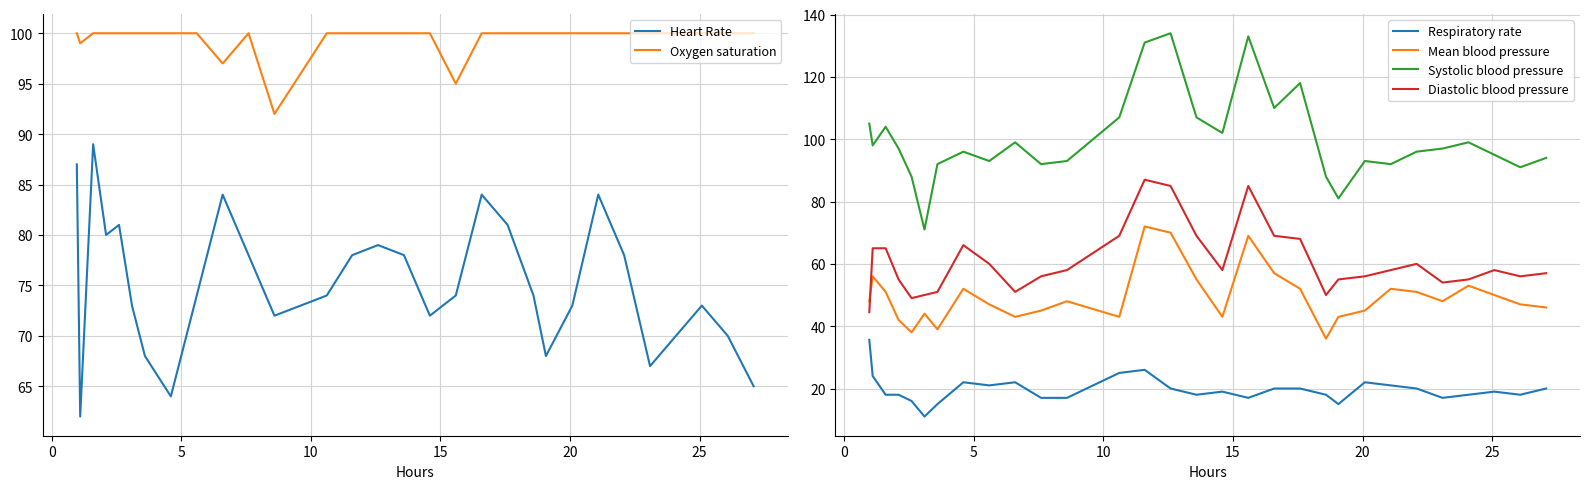

Reading left to right, extract all data points from this chart.

Heart Rate: 87.0	62.0	89.0	80.0	81.0	73.0	68.0	64.0	74.0	84.0	78.0	72.0	74.0	78.0	79.0	78.0	72.0	74.0	84.0	81.0	74.0	68.0	73.0	84.0	78.0	67.0	70.0	73.0	70.0	65.0
Oxygen saturation: 100.0	99.0	100.0	100.0	100.0	100.0	100.0	100.0	100.0	97.0	100.0	92.0	100.0	100.0	100.0	100.0	100.0	95.0	100.0	100.0	100.0	100.0	100.0	100.0	100.0	100.0	100.0	100.0	100.0	100.0
Respiratory rate: 35.6	24.0	18.0	18.0	16.0	11.0	15.0	22.0	21.0	22.0	17.0	17.0	25.0	26.0	20.0	18.0	19.0	17.0	20.0	20.0	18.0	15.0	22.0	21.0	20.0	17.0	18.0	19.0	18.0	20.0
Mean blood pressure: 48.0	56.0	51.0	42.0	38.0	44.0	39.0	52.0	47.0	43.0	45.0	48.0	43.0	72.0	70.0	55.0	43.0	69.0	57.0	52.0	36.0	43.0	45.0	52.0	51.0	48.0	53.0	50.0	47.0	46.0
Systolic blood pressure: 105.0	98.0	104.0	97.0	88.0	71.0	92.0	96.0	93.0	99.0	92.0	93.0	107.0	131.0	134.0	107.0	102.0	133.0	110.0	118.0	88.0	81.0	93.0	92.0	96.0	97.0	99.0	95.0	91.0	94.0
Diastolic blood pressure: 44.5	65.0	65.0	55.0	49.0	50.0	51.0	66.0	60.0	51.0	56.0	58.0	69.0	87.0	85.0	69.0	58.0	85.0	69.0	68.0	50.0	55.0	56.0	58.0	60.0	54.0	55.0	58.0	56.0	57.0